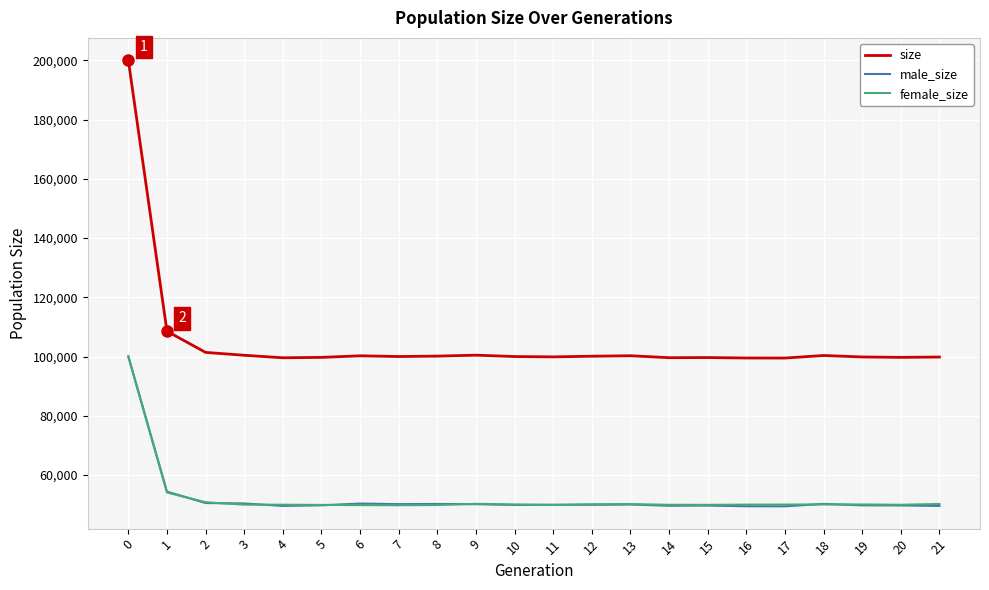

True or false: size and male_size intersect in this chart.

False